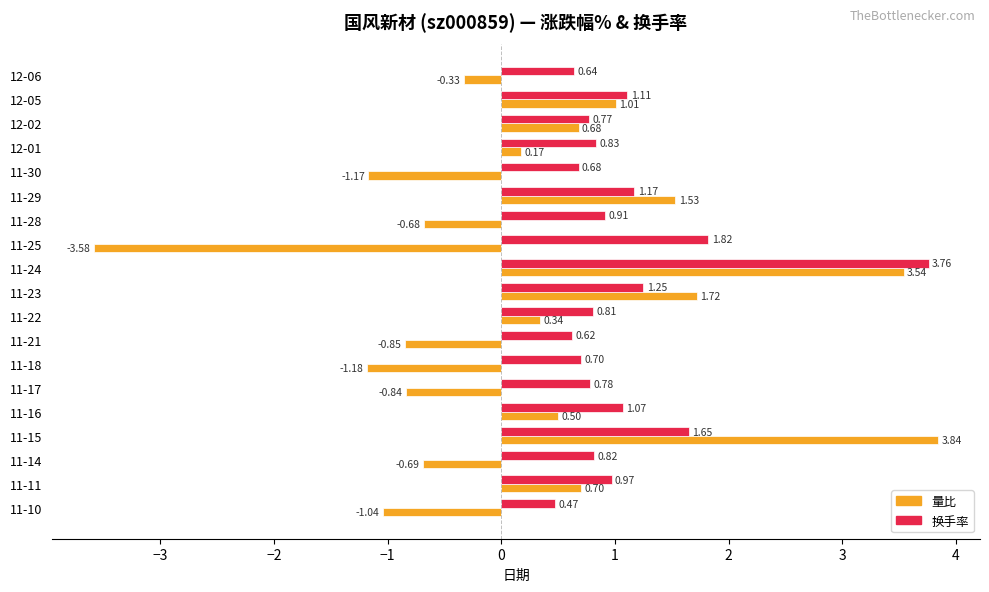

Between 11-22 and 11-11, which series saw the biggest shift?

量比